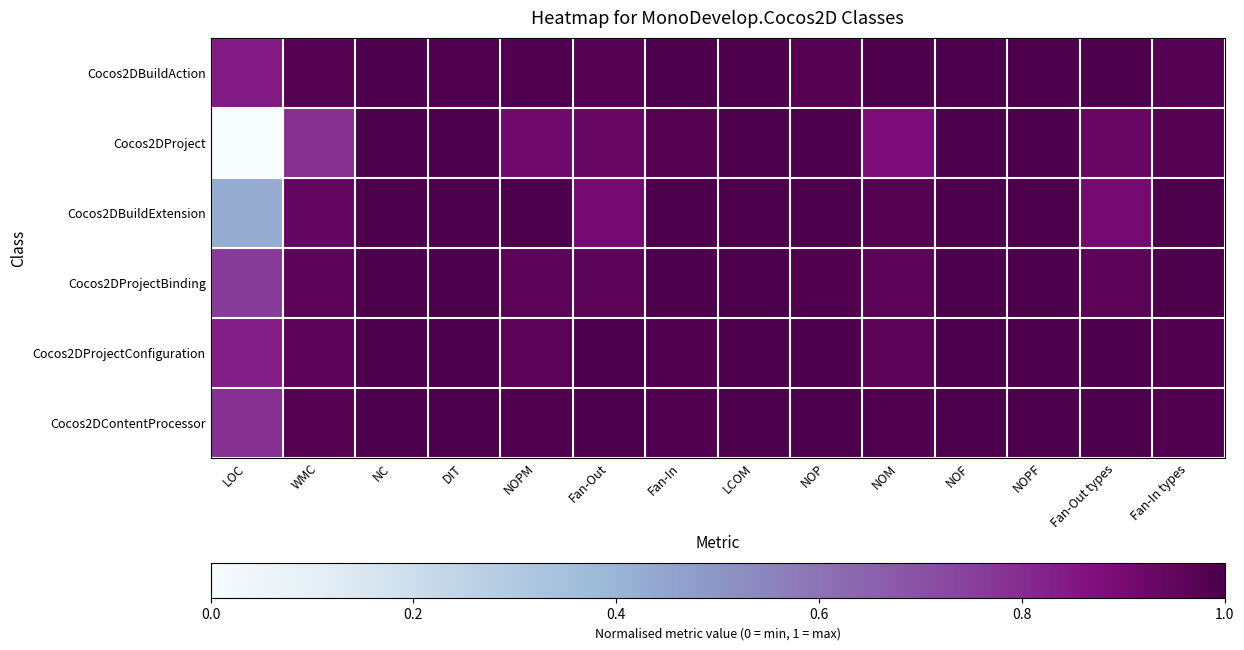

Reading right to left, what are all the values shown in this chart?

Cocos2DBuildAction: Fan-In types=1.0	Fan-Out types=1.0	NOPF=1.0	NOF=1.0	NOM=1.0	NOP=1.0	LCOM=1.0	Fan-In=1.0	Fan-Out=1.0	NOPM=1.0	DIT=1.0	NC=1.0	WMC=1.0	LOC=0.8
Cocos2DProject: Fan-In types=1.0	Fan-Out types=0.9	NOPF=1.0	NOF=1.0	NOM=0.9	NOP=1.0	LCOM=1.0	Fan-In=1.0	Fan-Out=0.9	NOPM=0.9	DIT=1.0	NC=1.0	WMC=0.8	LOC=0.0
Cocos2DBuildExtension: Fan-In types=1.0	Fan-Out types=0.9	NOPF=1.0	NOF=1.0	NOM=1.0	NOP=1.0	LCOM=1.0	Fan-In=1.0	Fan-Out=0.9	NOPM=1.0	DIT=1.0	NC=1.0	WMC=0.9	LOC=0.4
Cocos2DProjectBinding: Fan-In types=1.0	Fan-Out types=1.0	NOPF=1.0	NOF=1.0	NOM=1.0	NOP=1.0	LCOM=1.0	Fan-In=1.0	Fan-Out=1.0	NOPM=1.0	DIT=1.0	NC=1.0	WMC=1.0	LOC=0.8
Cocos2DProjectConfiguration: Fan-In types=1.0	Fan-Out types=1.0	NOPF=1.0	NOF=1.0	NOM=1.0	NOP=1.0	LCOM=1.0	Fan-In=1.0	Fan-Out=1.0	NOPM=1.0	DIT=1.0	NC=1.0	WMC=1.0	LOC=0.8
Cocos2DContentProcessor: Fan-In types=1.0	Fan-Out types=1.0	NOPF=1.0	NOF=1.0	NOM=1.0	NOP=1.0	LCOM=1.0	Fan-In=1.0	Fan-Out=1.0	NOPM=1.0	DIT=1.0	NC=1.0	WMC=1.0	LOC=0.8